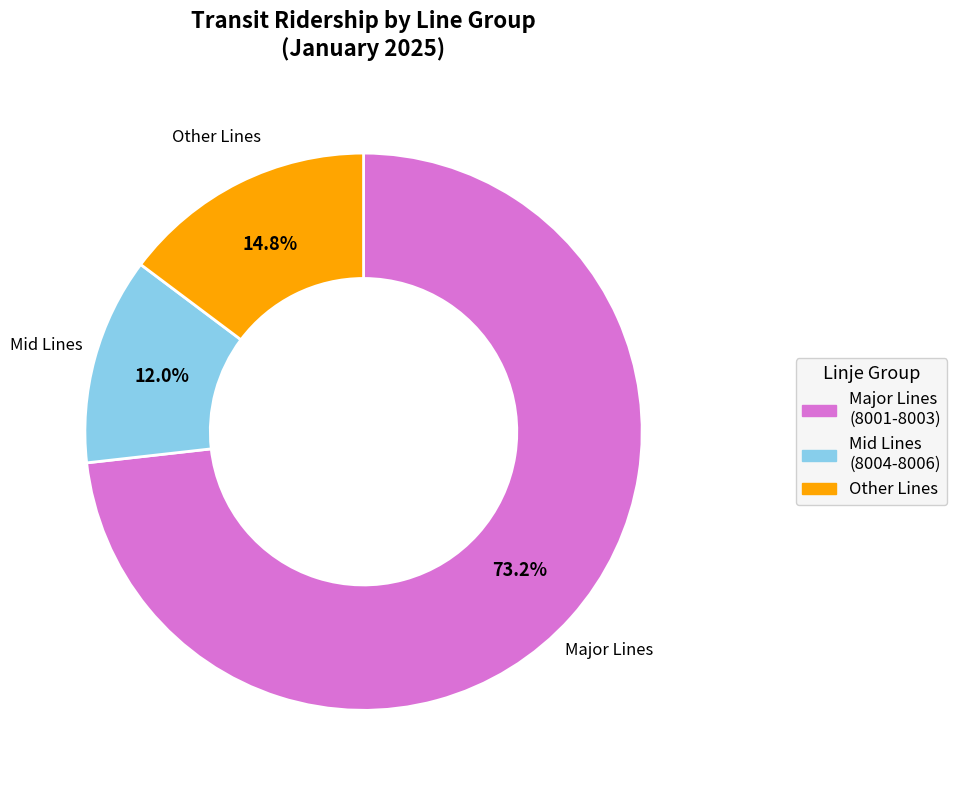

Does any single category account for the majority?

Yes